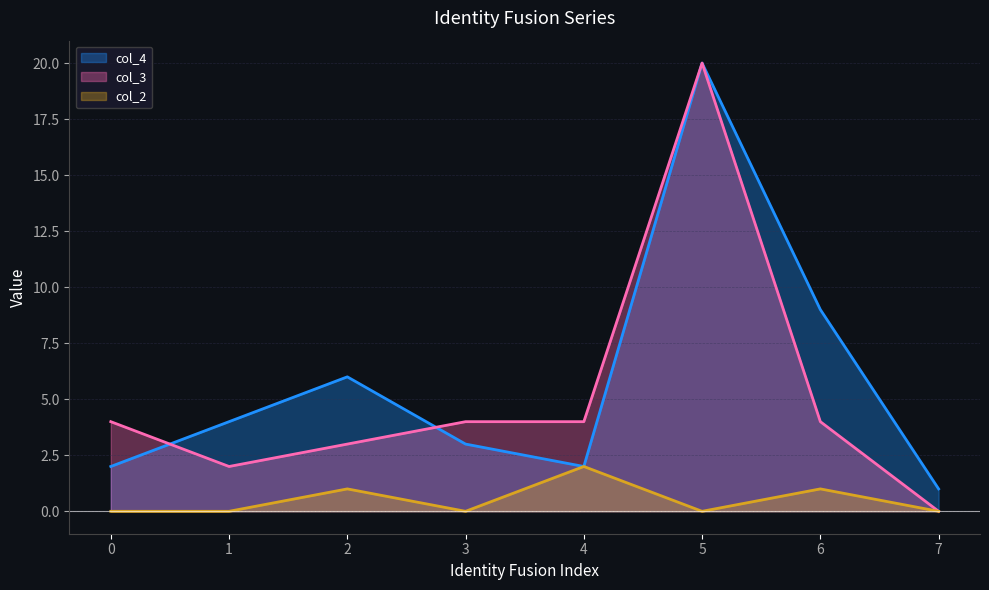

How many values in the col_4 series exceed 4?

3